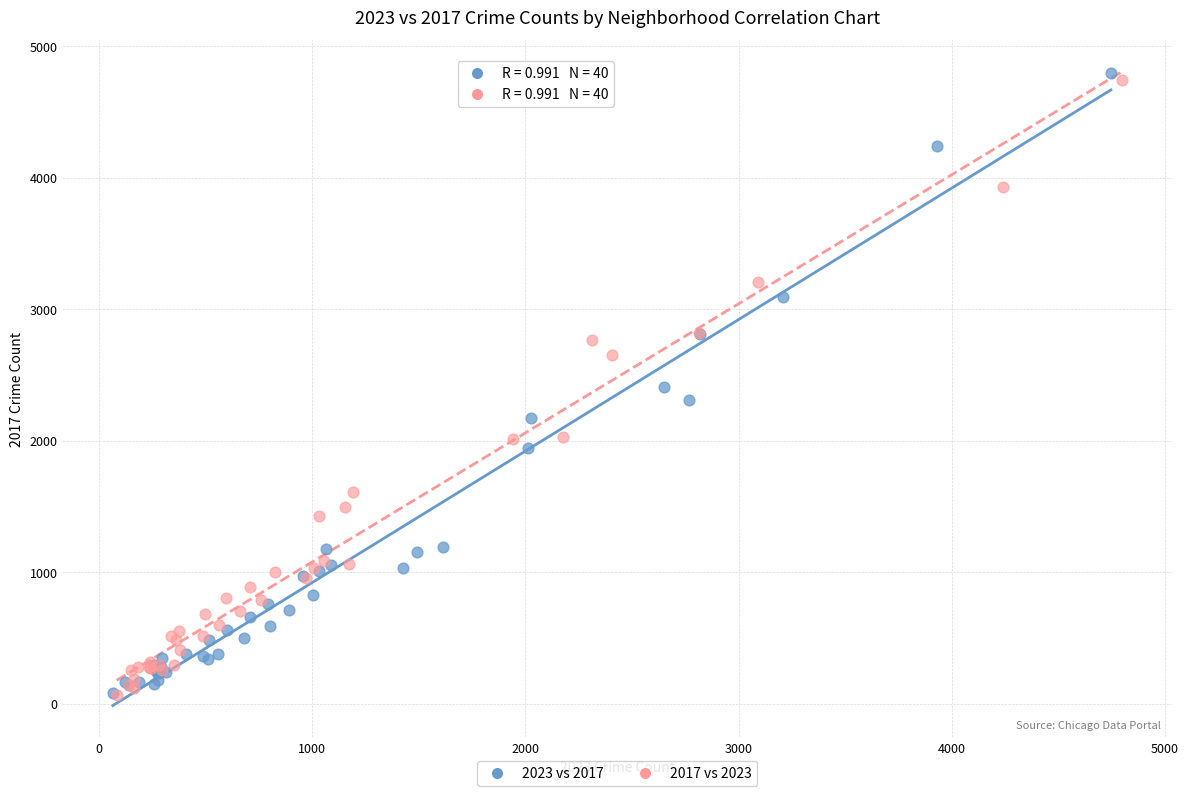

What are all the series names shown in the legend?

2023 vs 2017, 2017 vs 2023